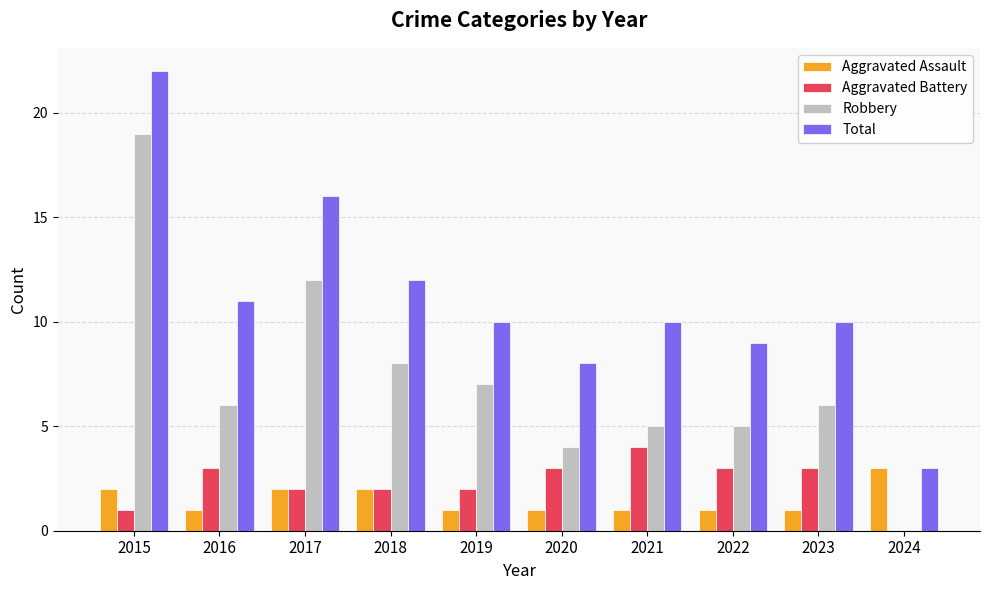

Where is Total nearest to the value 12?

2018